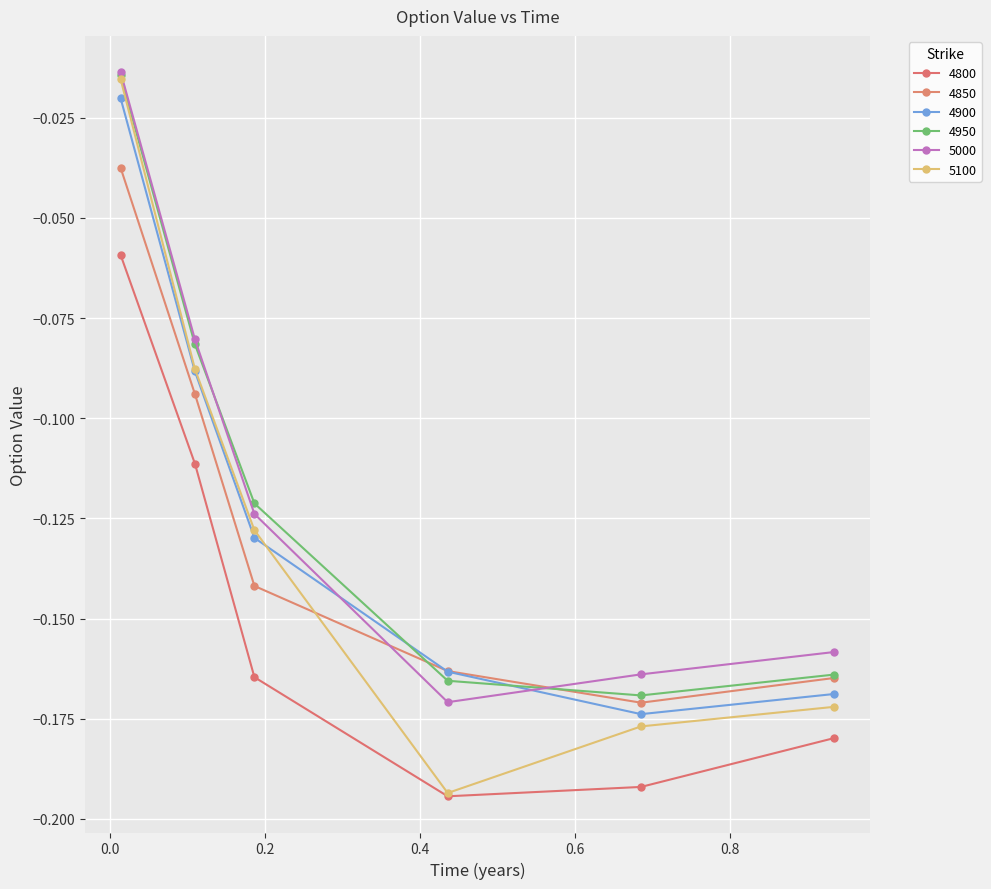

What is the label of the 3rd point from the right?

0.4356164383561644